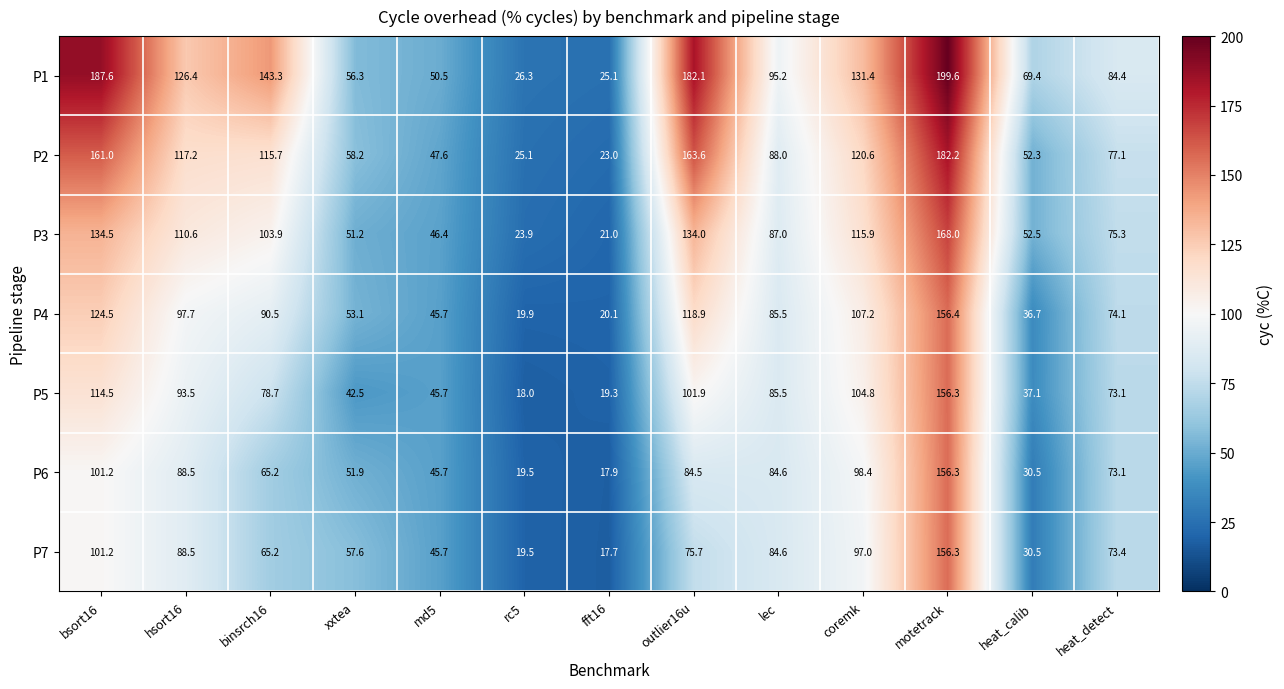

At which label is P3 closest to 94?

lec